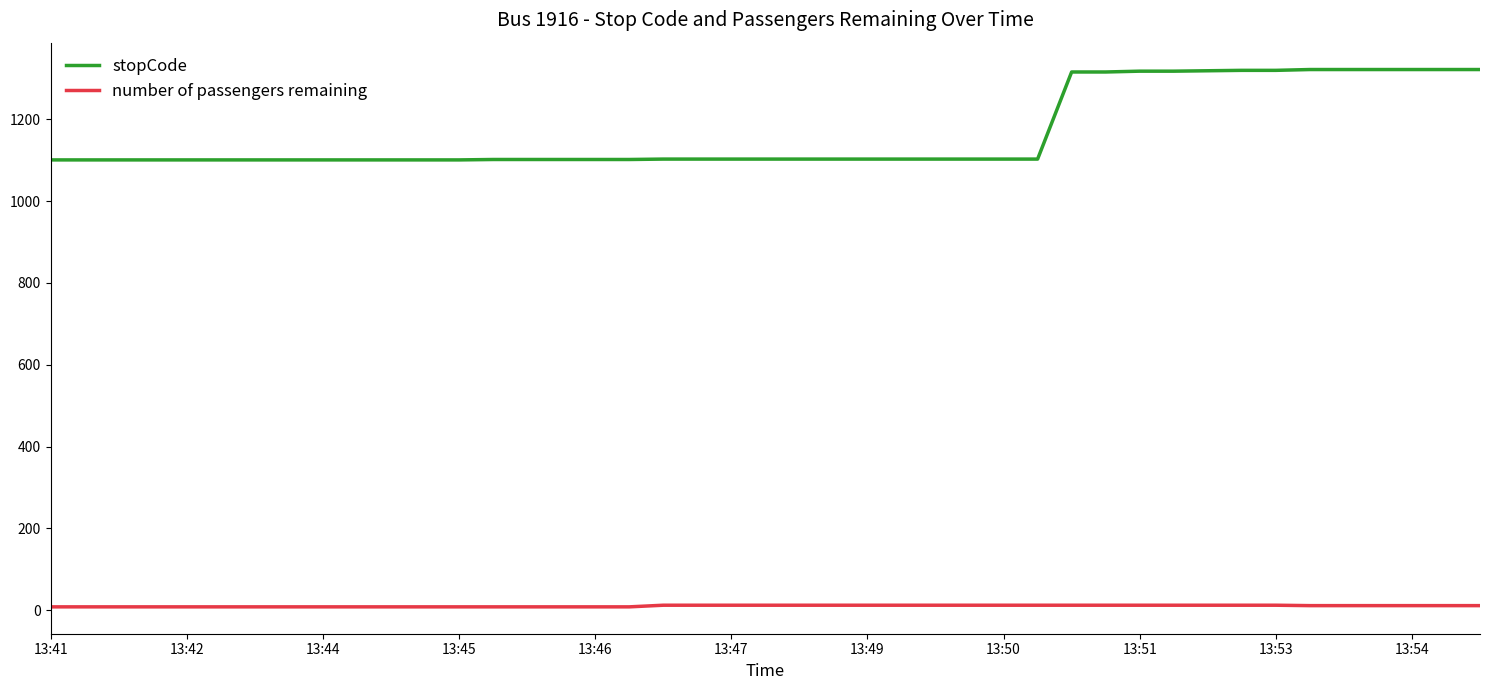

List the series in order of their peak value, highest first.

stopCode, number of passengers remaining